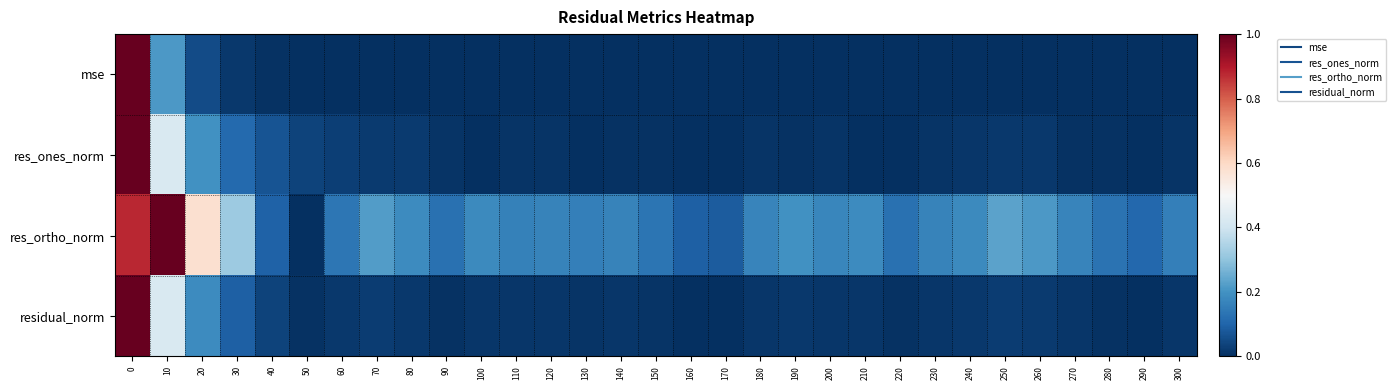

What is the total value across all series at 120?

0.2